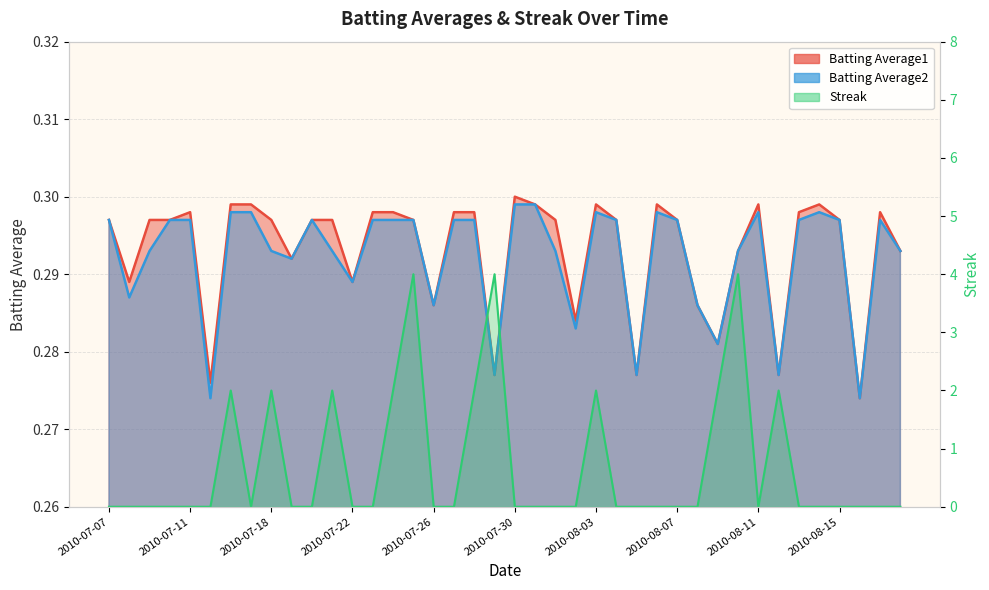

What is the label of the 10th point from the right?

2010-08-09